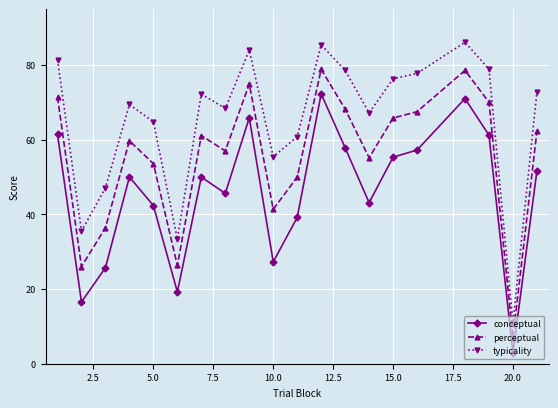

What is the value of the typicality point at the 11th from the left?

60.8